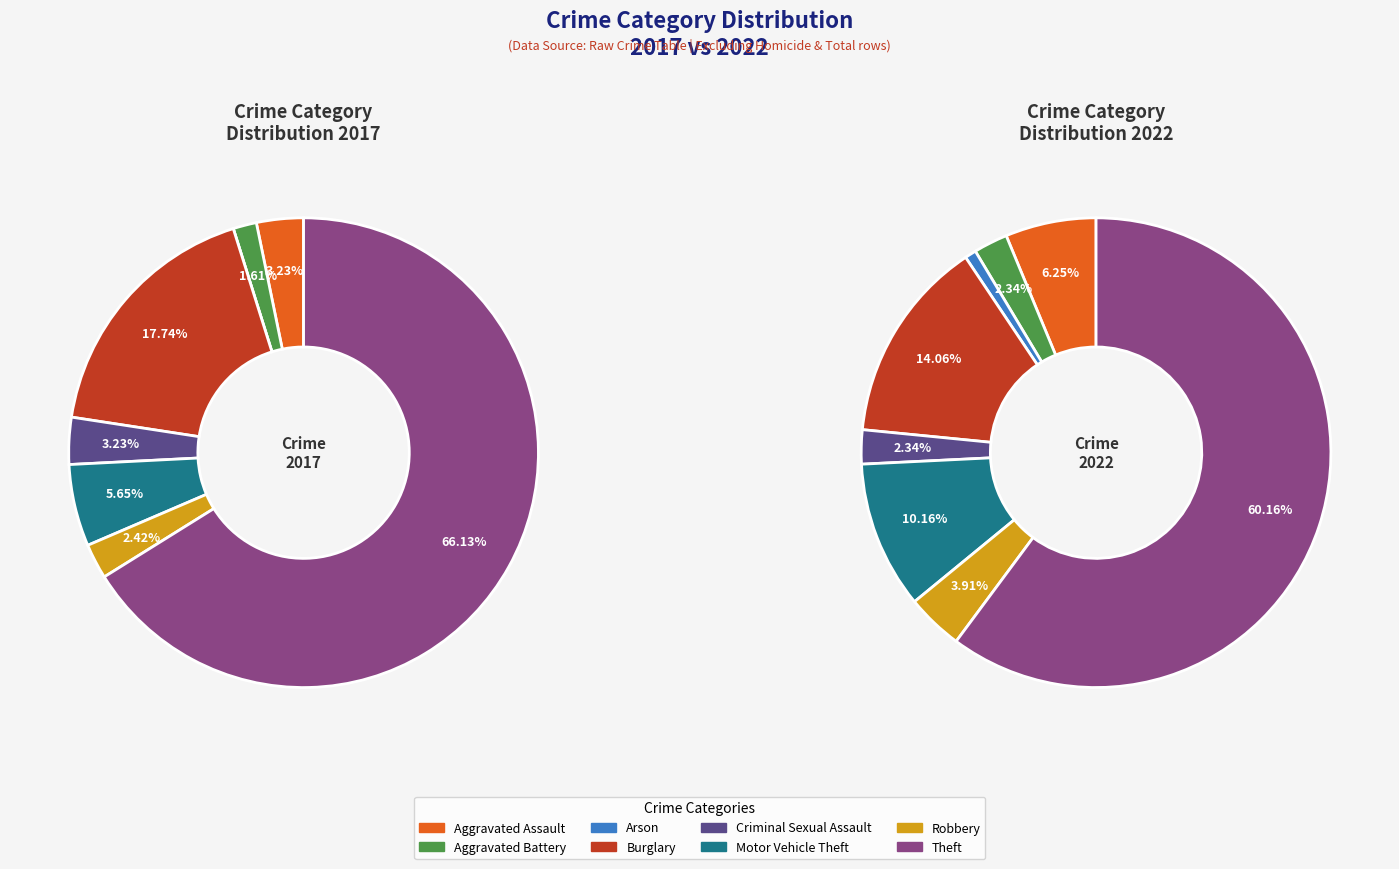

Rank the series by their maximum value, from lowest to highest.

values_2022, values_2017